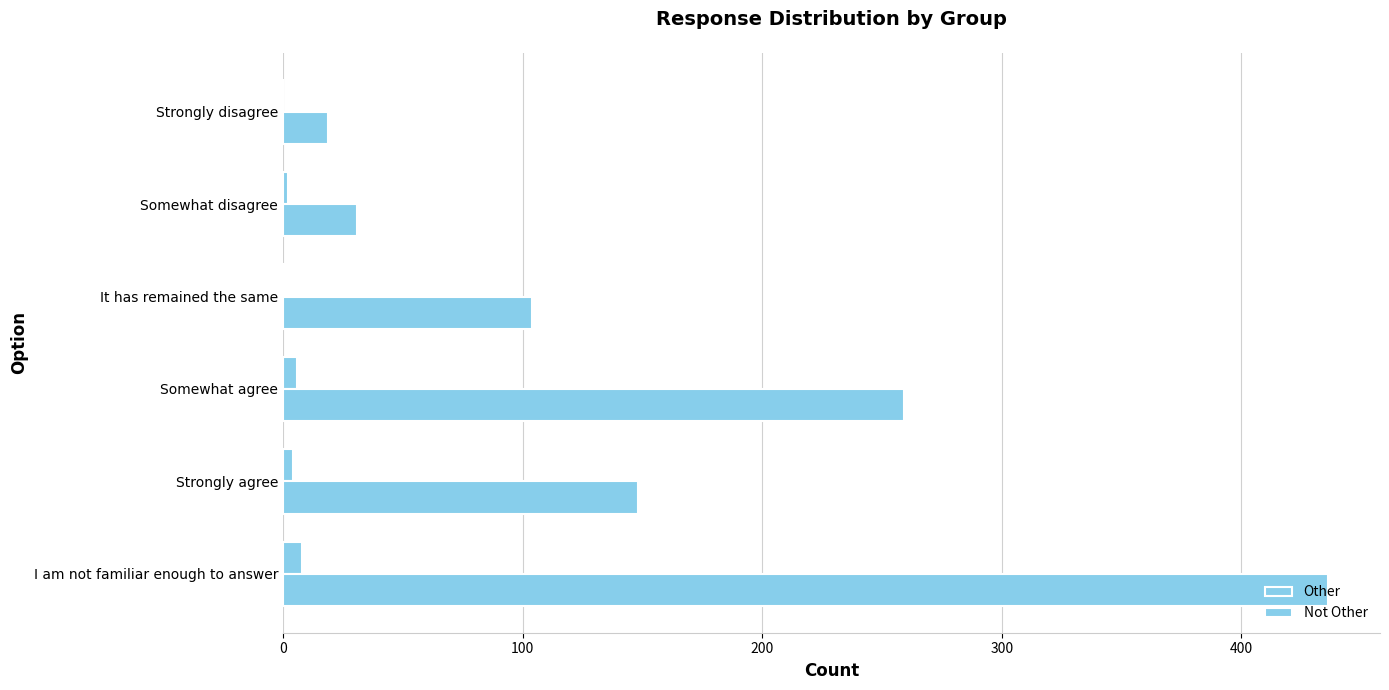

Which series has the largest range (max minus min)?

Not Other